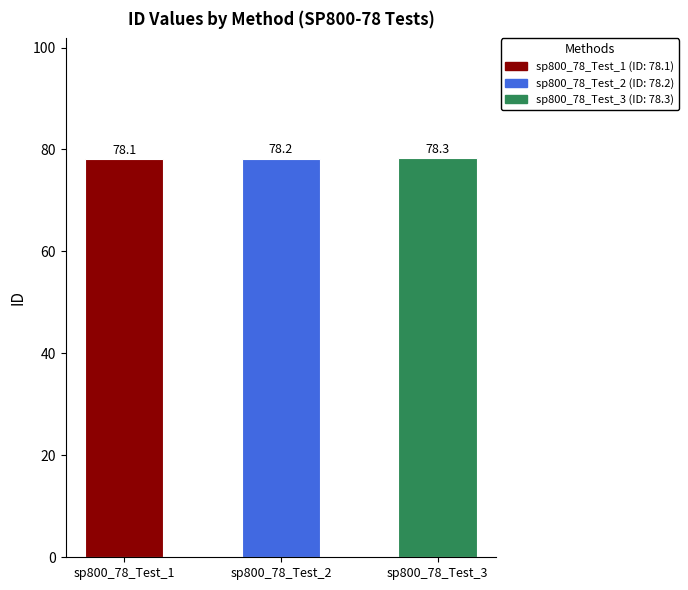

What is the difference between the maximum and minimum values?

0.2